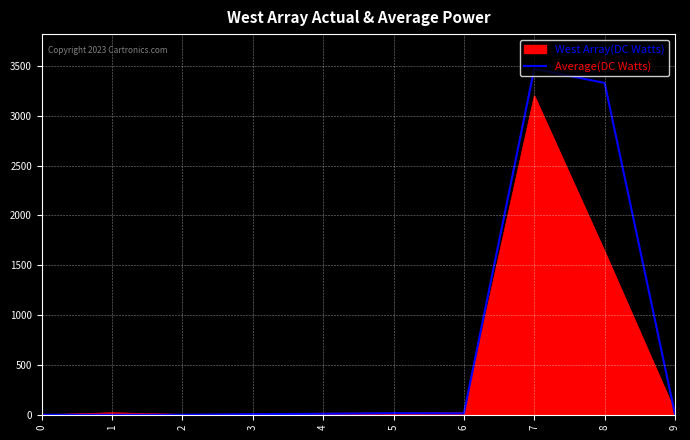

How many lines are shown in the chart?

2